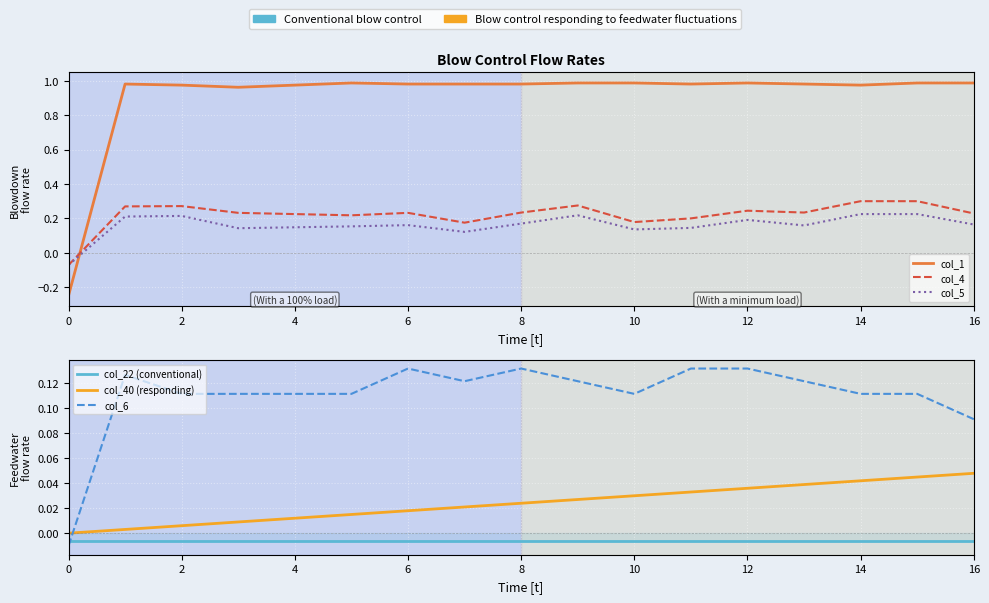

What is the highest value of the col_6 series?

0.1